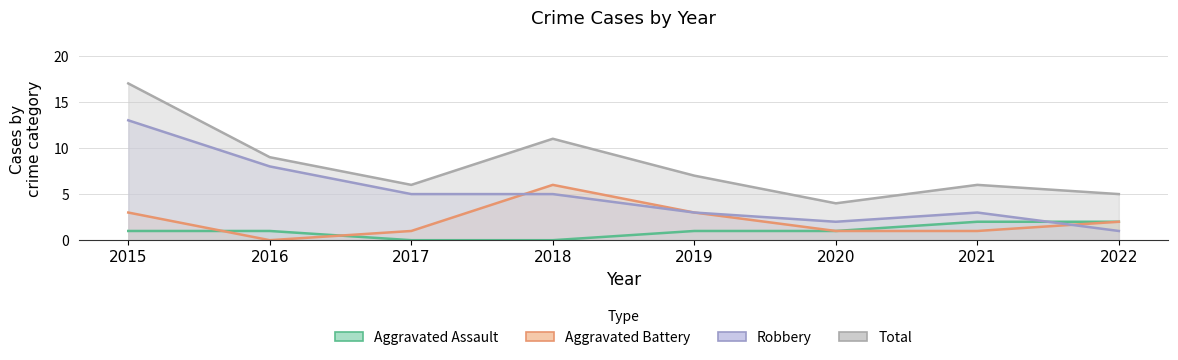

What is the total value across all series at 2017?

12